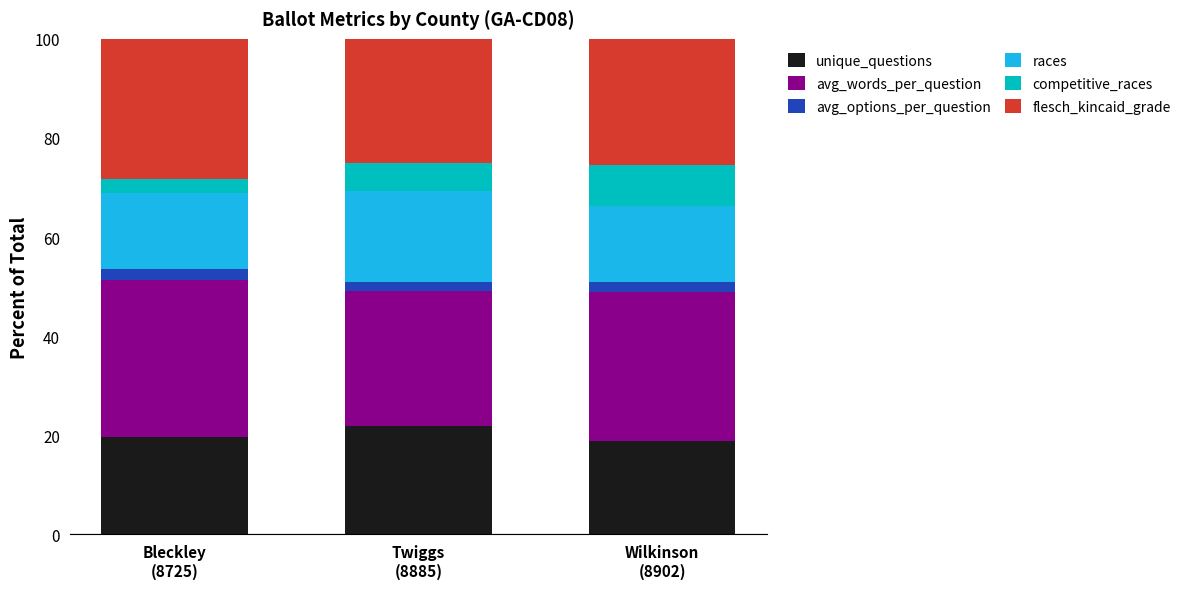

What is the highest value of the unique_questions series?

21.8